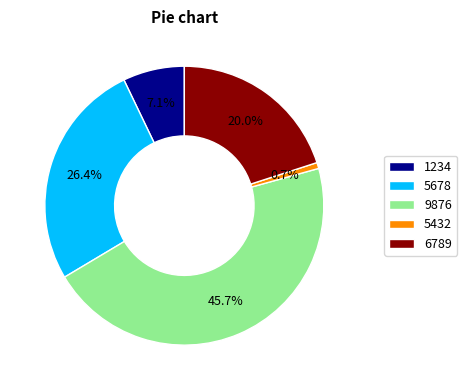

Which slice is the largest?

9876